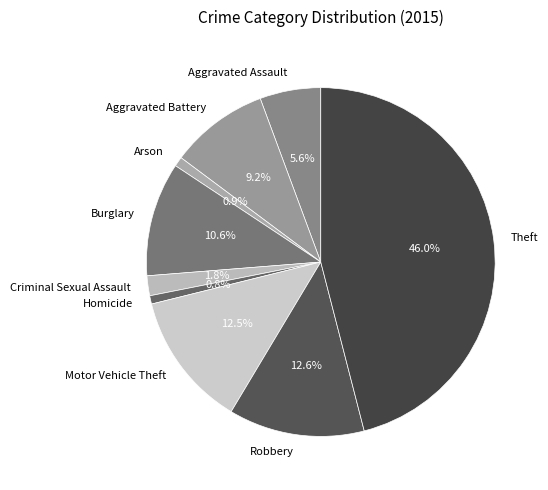

To the nearest percent, what is the difference between the Aggravated Assault and Motor Vehicle Theft slice percentages?

7%